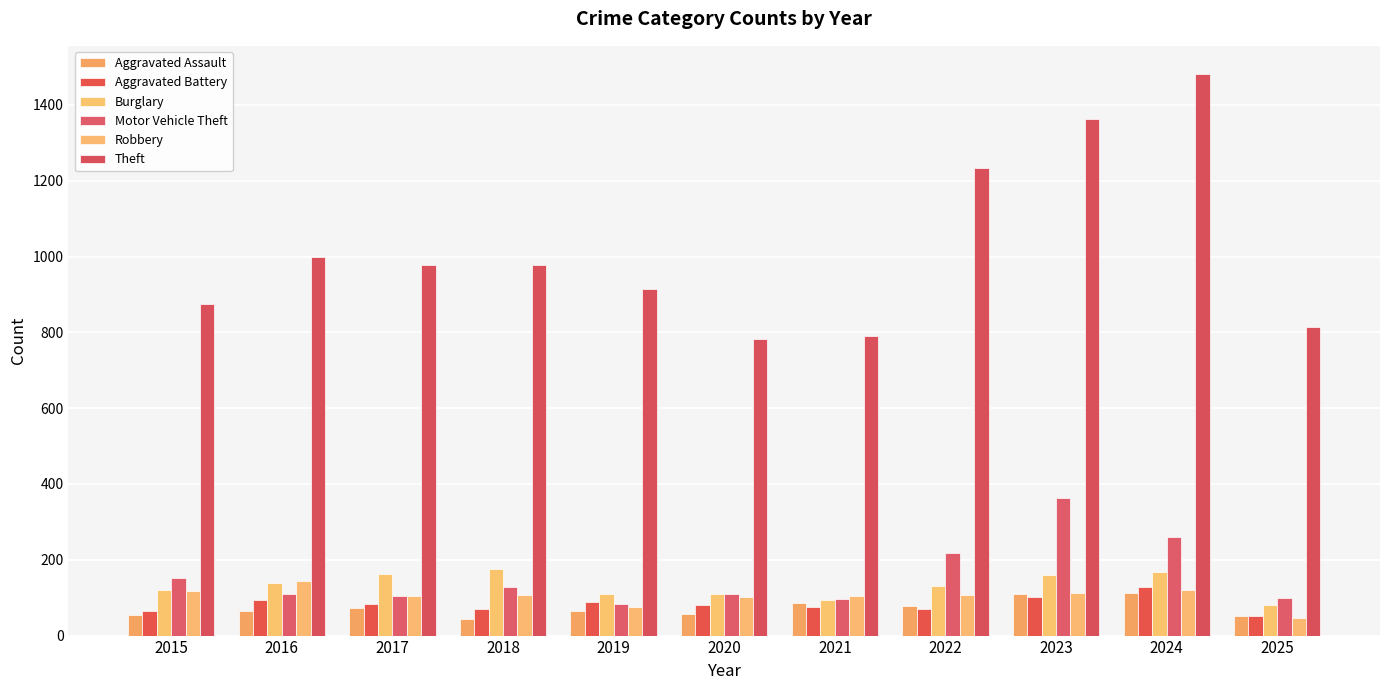

What is the greatest value displayed?

1482